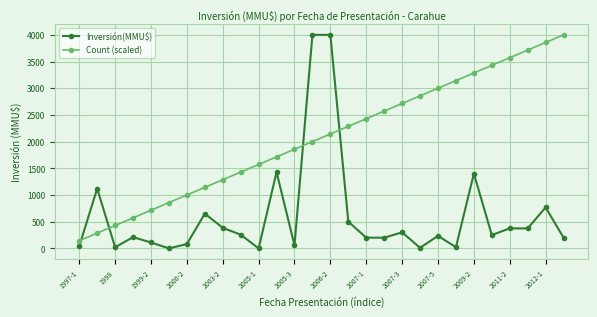

How many intersections are there between Count (scaled) and Inversión(MMU$)?

4